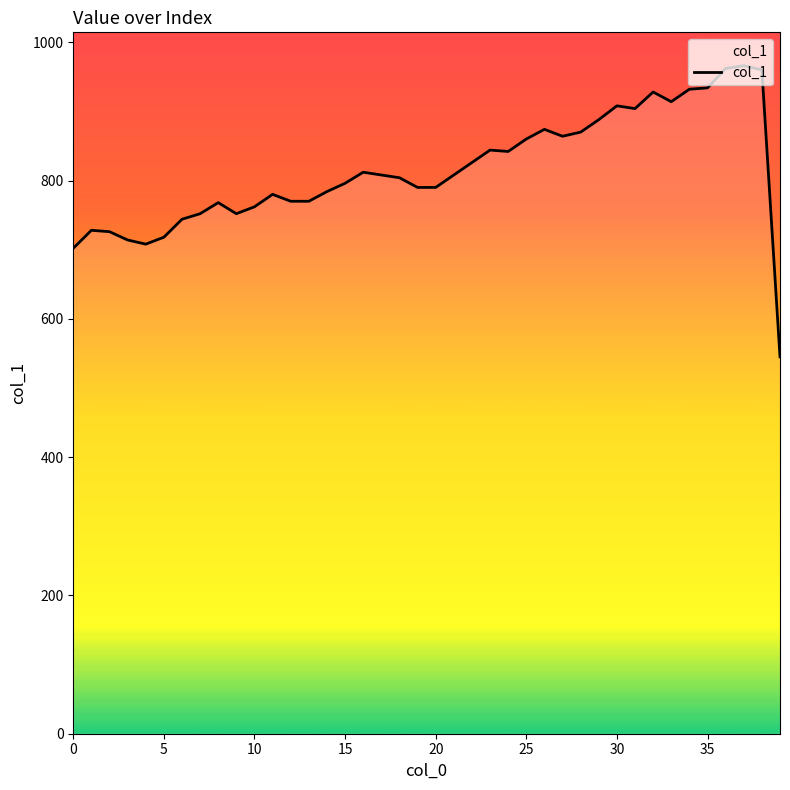

What is the greatest value displayed?

966